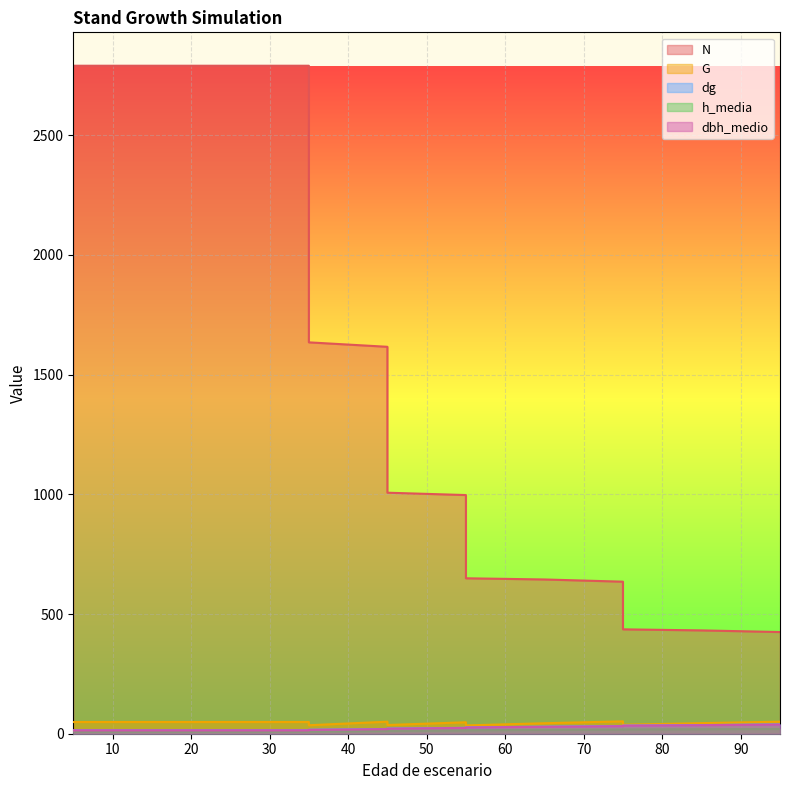

What are all the series names shown in the legend?

dbh_medio, h_media, G, N, dg